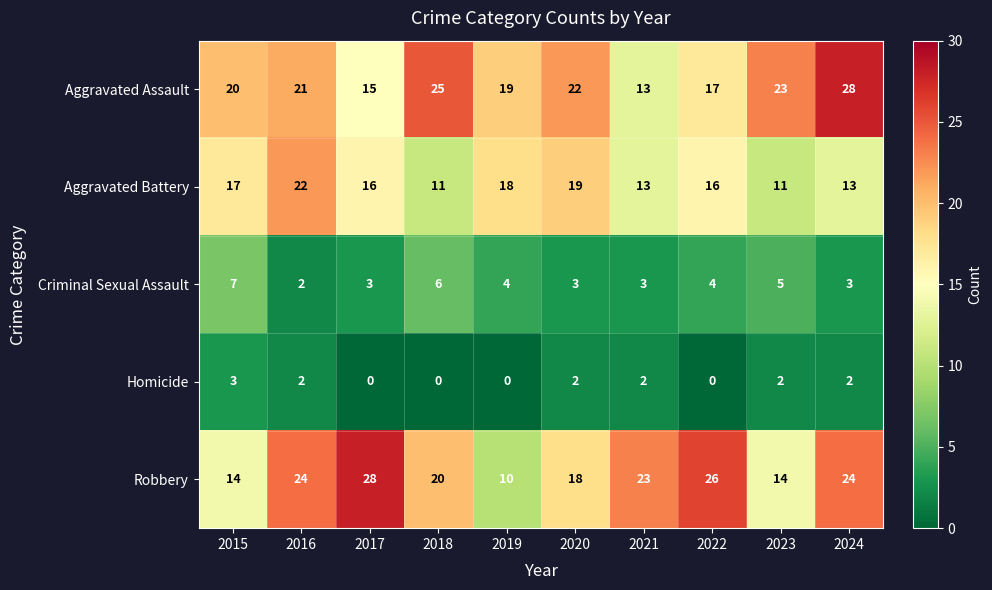

Count the number of data series in this chart.

5